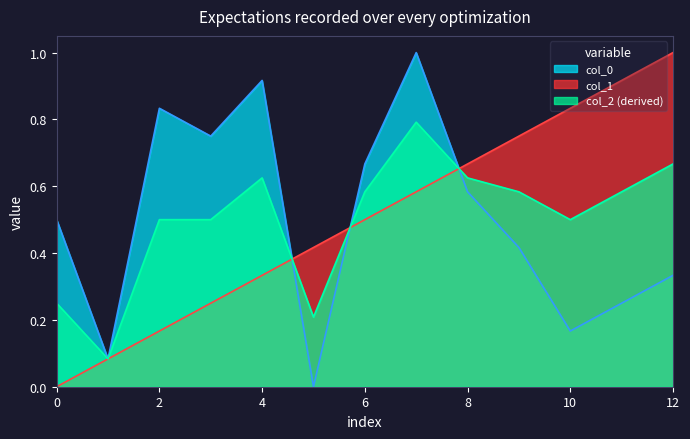

How many intersections are there between col_0 and col_1?

3